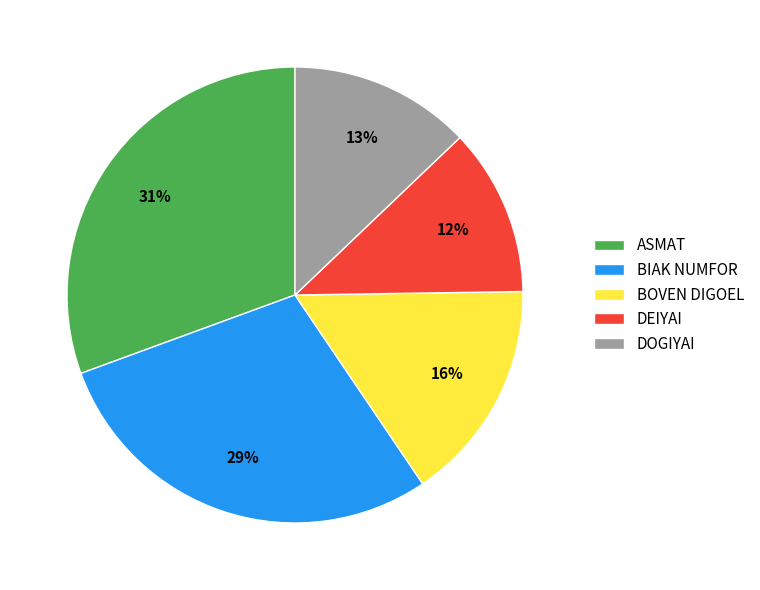

To the nearest percent, what is the combined percentage of BIAK NUMFOR and BOVEN DIGOEL?

45%